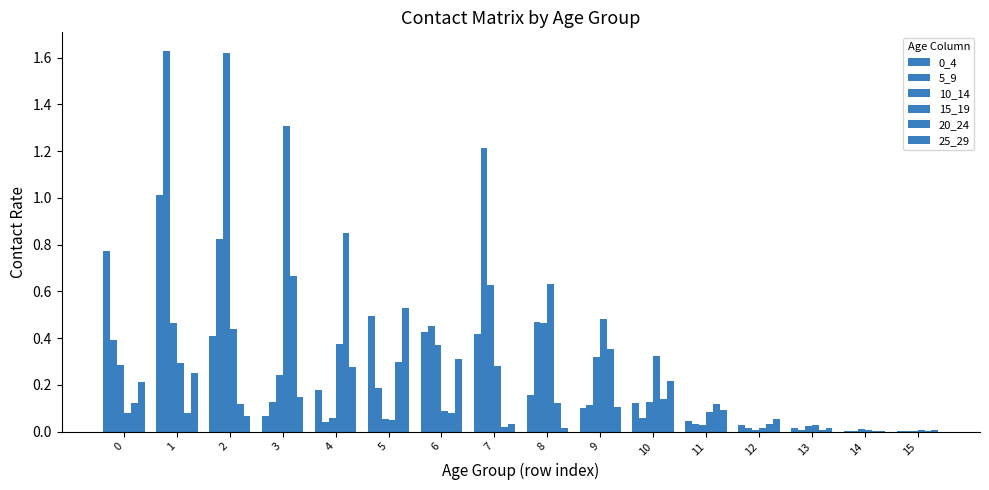

Are the bars grouped side by side (vs. stacked)?

Yes